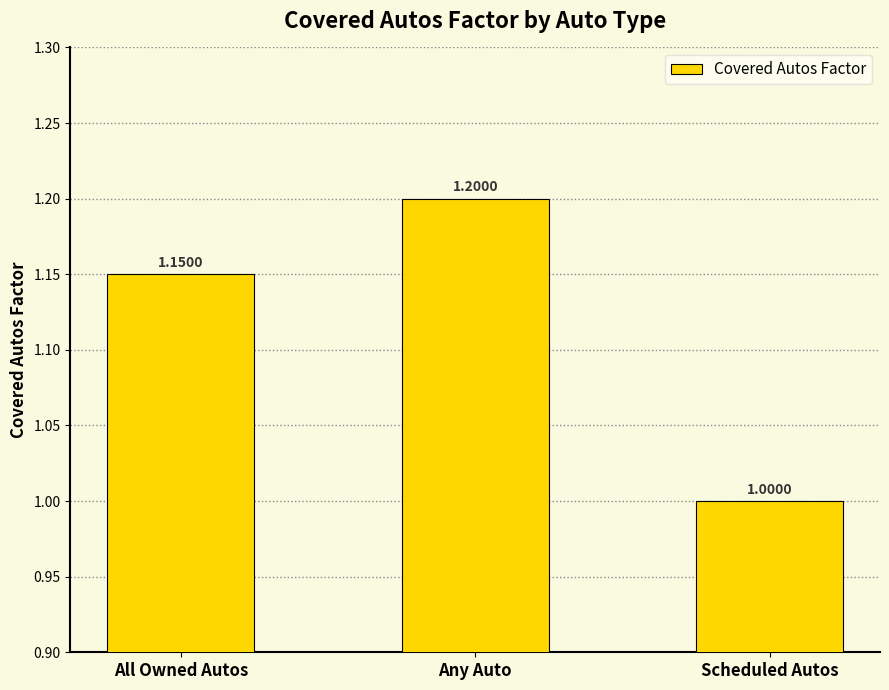

Rank the categories by value from lowest to highest.

Scheduled Autos, All Owned Autos, Any Auto